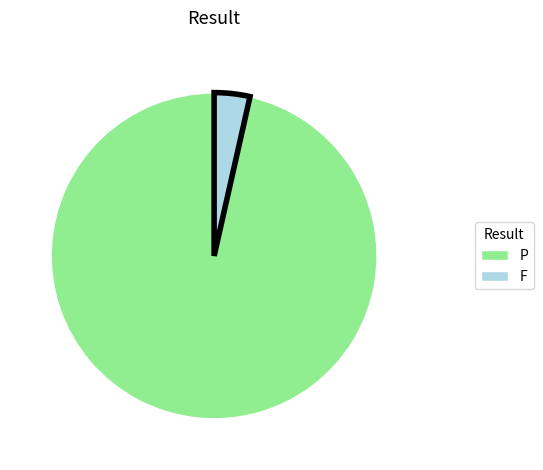

Is it true that P is 96% of the pie?

True